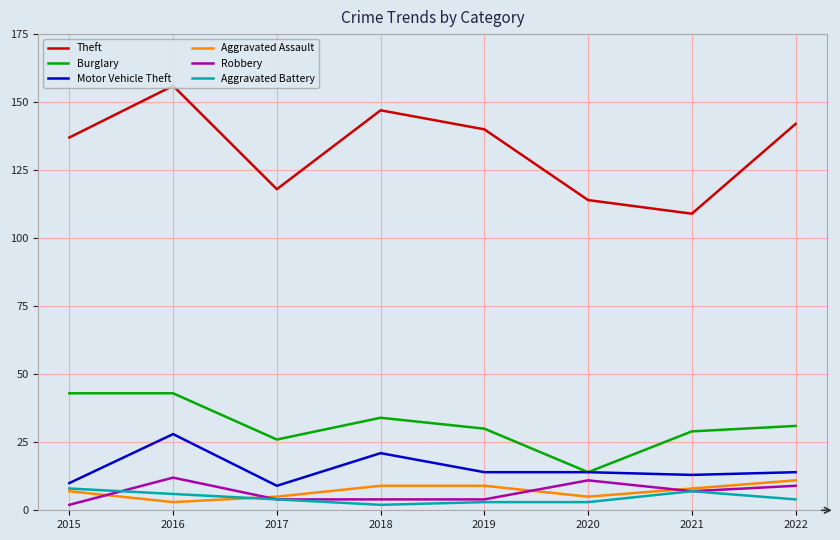

Is it true that Burglary equals 10 at 2015?

False